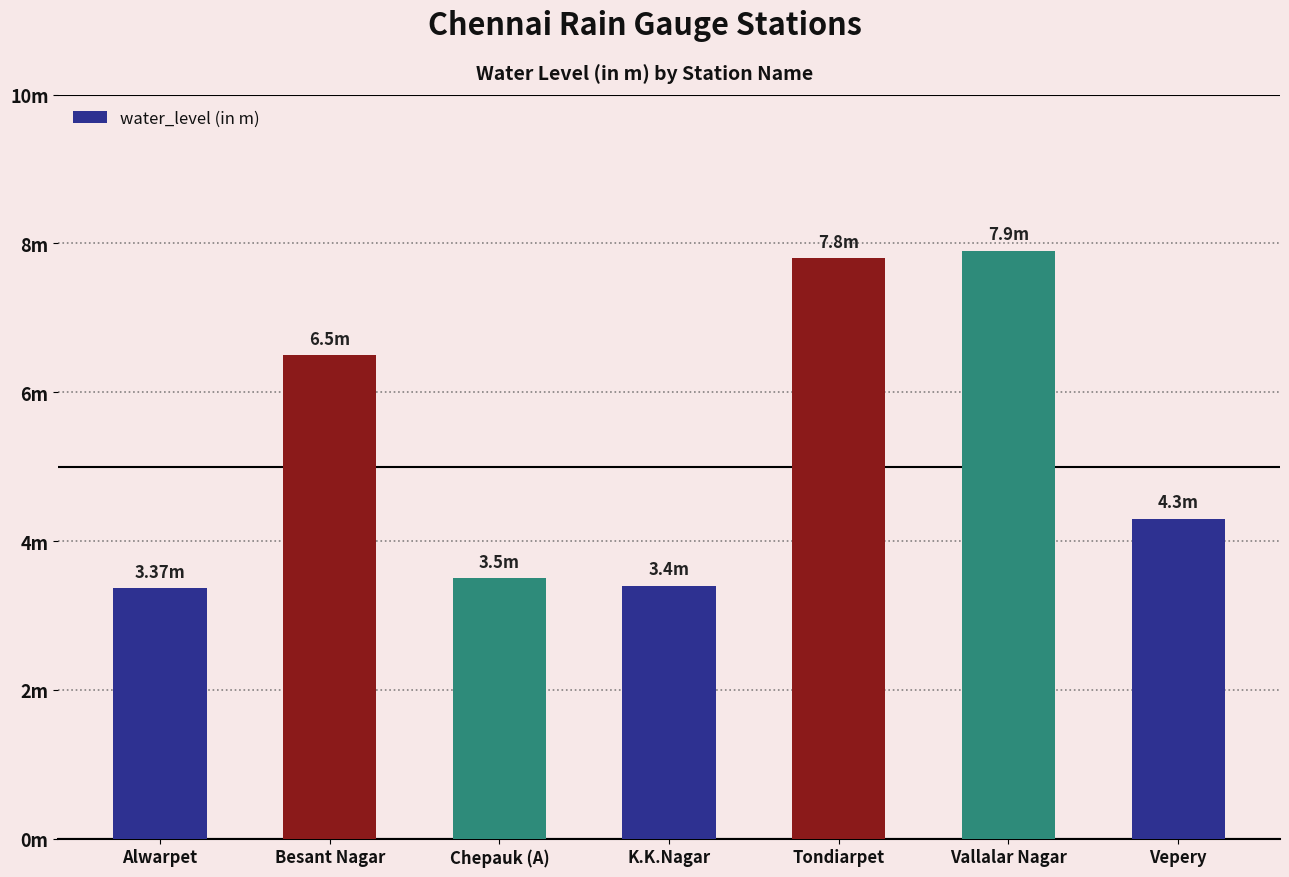

At which label does the data first exceed 4?

Besant Nagar